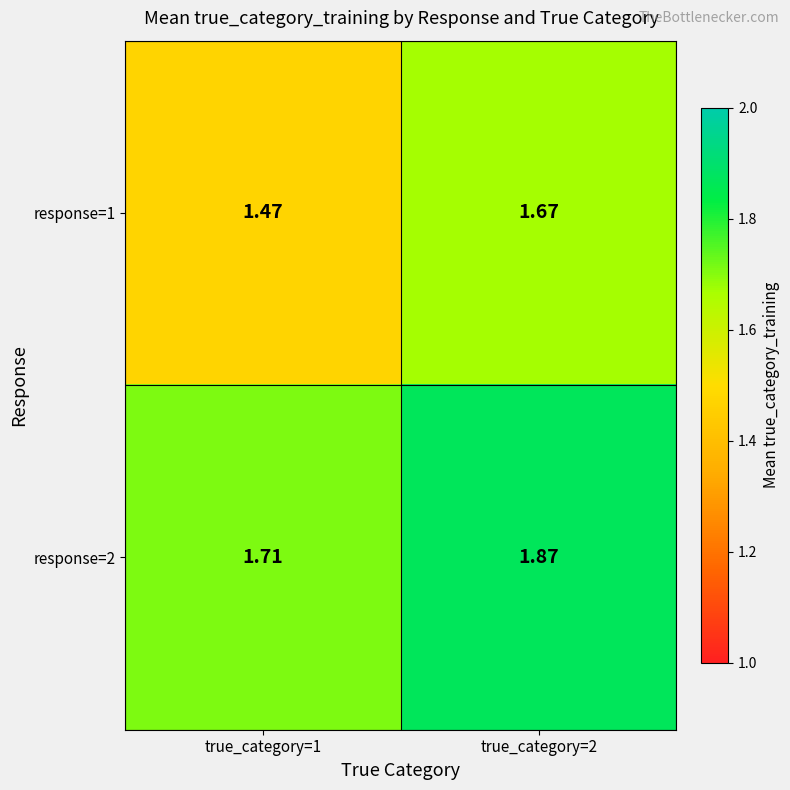

Is the value of response=2 at true_category=1 greater than the value of response=1 at true_category=1?

Yes